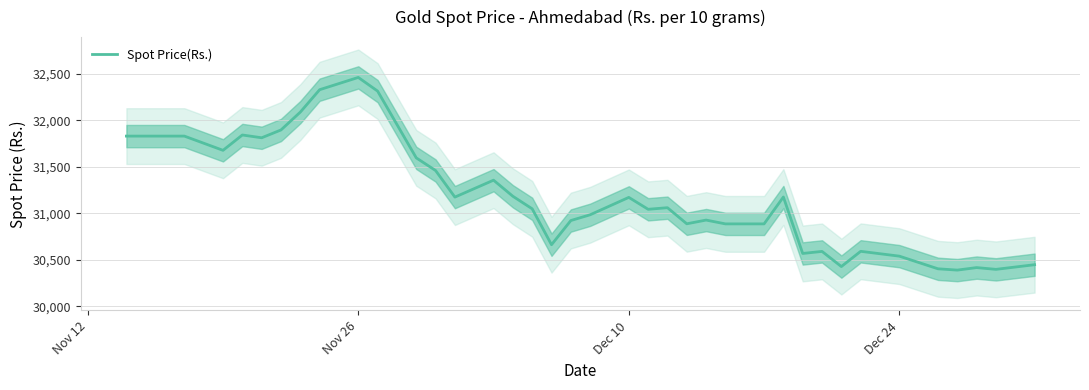

What is the difference between the maximum and minimum values?

2072